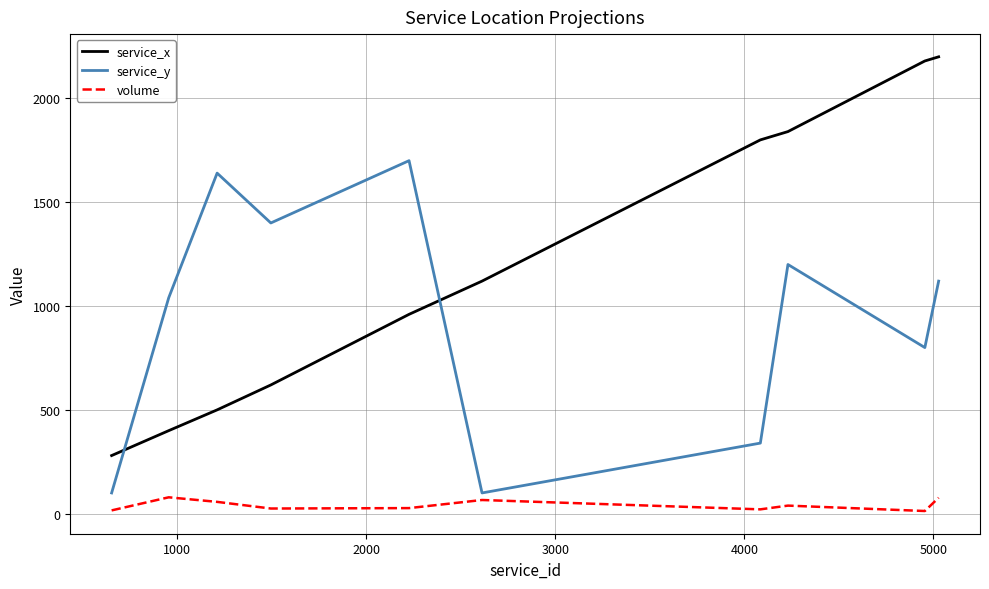

Rank the series by their average value, from highest to lowest.

service_x, service_y, volume